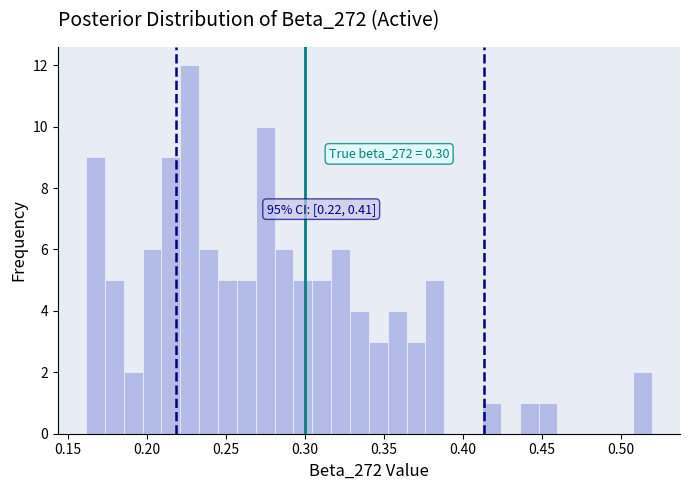

Around what value on the x-axis is the tallest bar? Give the approximate position of its centre, as read against the axis.

0.225